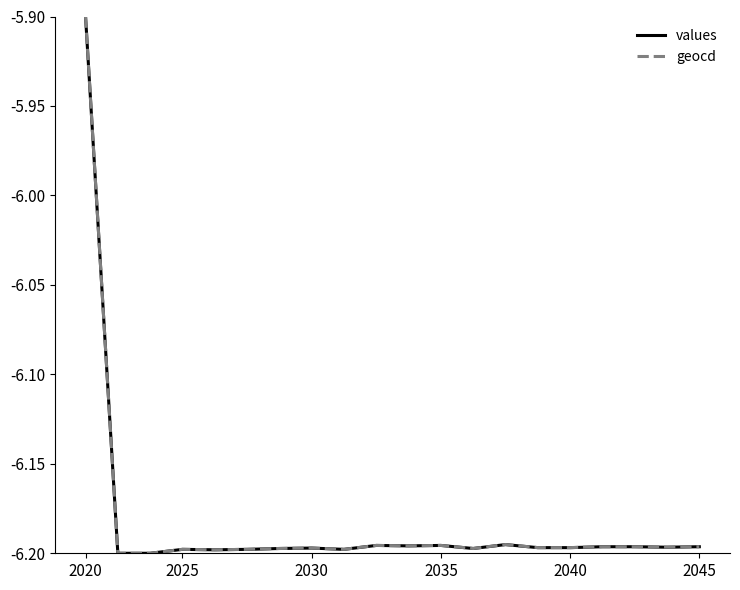

Reading right to left, extract all data points from this chart.

values: -6.2	-6.2	-6.2	-6.2	-6.2	-6.2	-6.2	-6.2	-6.2	-6.2	-6.2	-6.2	-6.2	-6.2	-6.2	-6.2	-6.2	-6.2	-6.2	-5.9
geocd: -6.2	-6.2	-6.2	-6.2	-6.2	-6.2	-6.2	-6.2	-6.2	-6.2	-6.2	-6.2	-6.2	-6.2	-6.2	-6.2	-6.2	-6.2	-6.2	-5.9